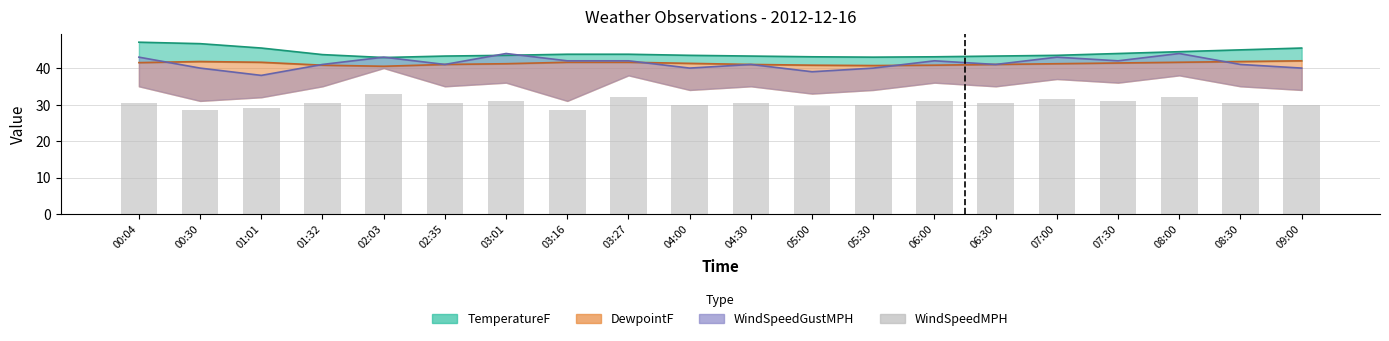

What is the sum of all values?

610.0